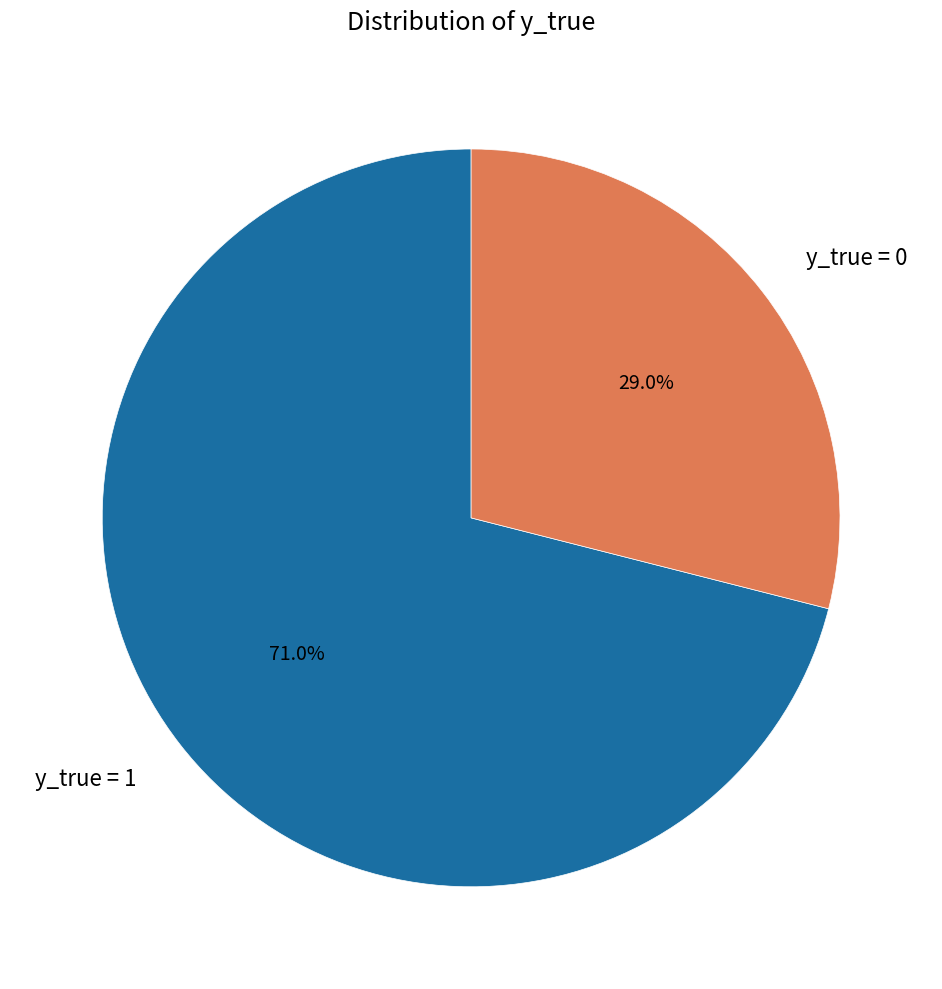

Approximately how many times larger is the value at y_true = 0 compared to y_true = 1?

0.4